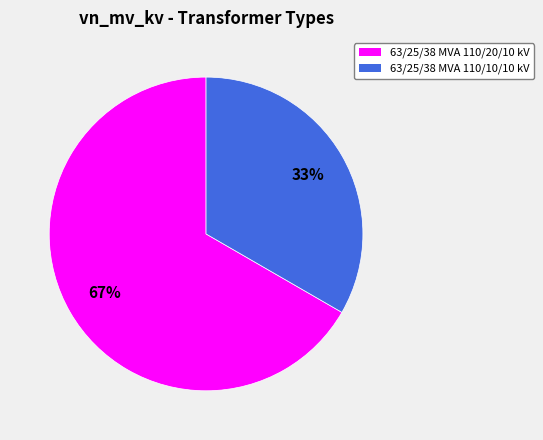

Which slice is the largest?

63/25/38 MVA 110/20/10 kV